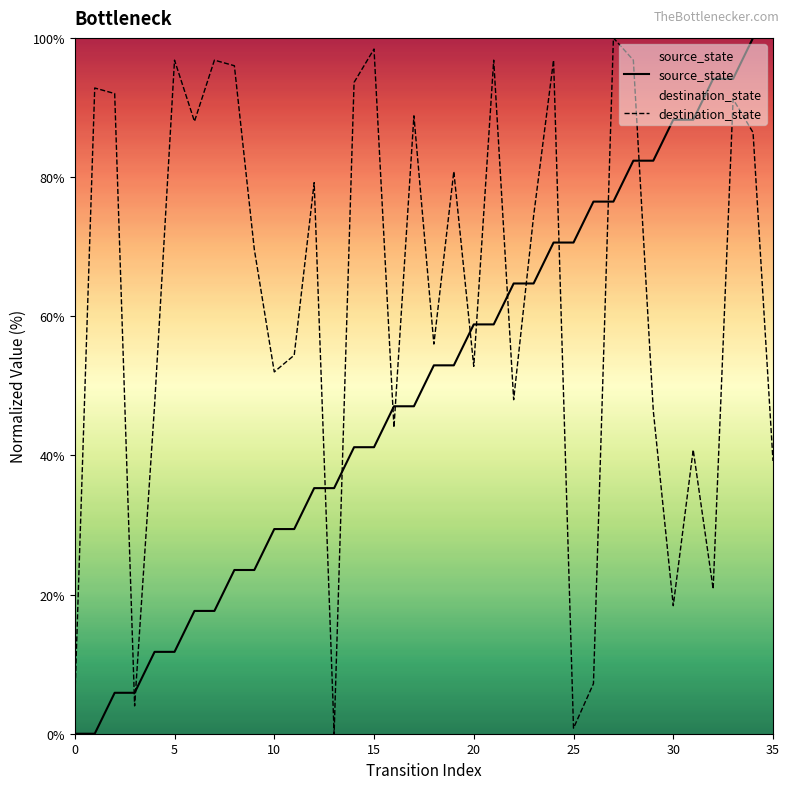

At which category is the sum across all series the highest?

34